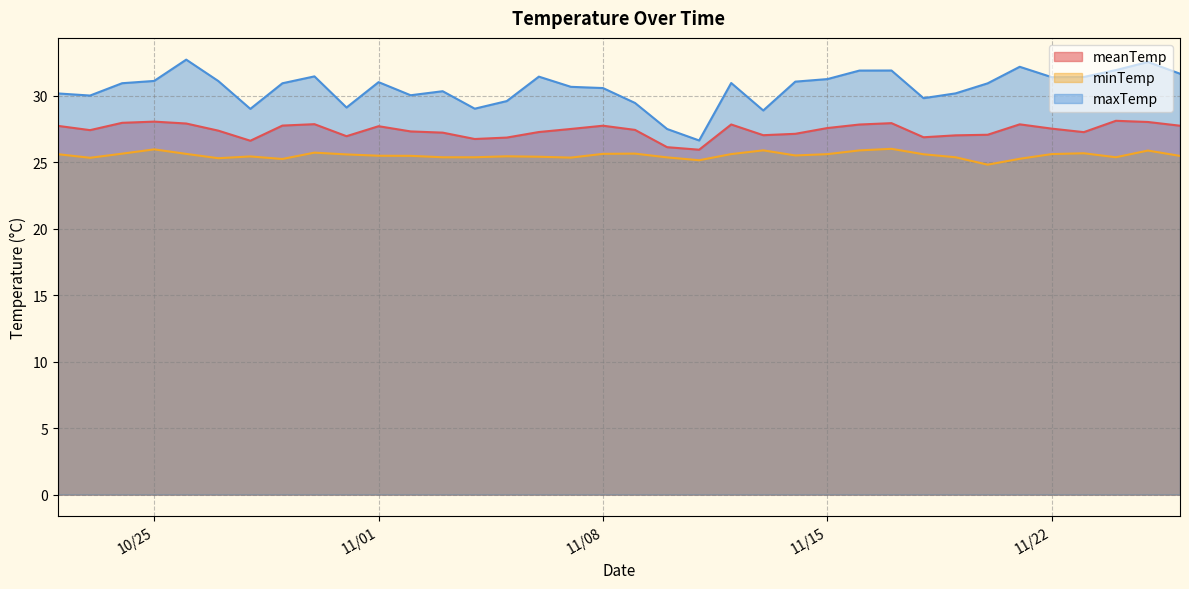

Is the value of minTemp at 11/22 greater than the value of meanTemp at 11/01?

No